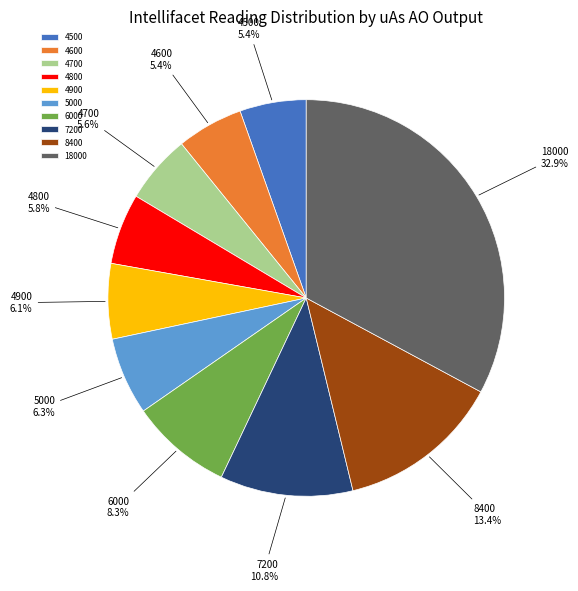

Count the number of slices in the pie.

10